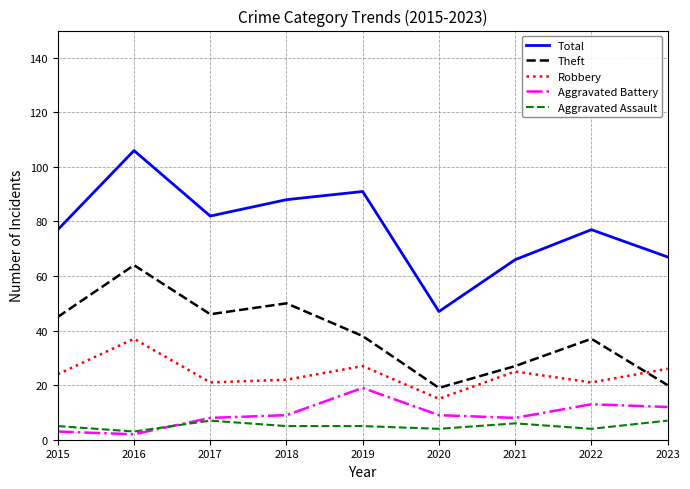

How many lines are shown in the chart?

5